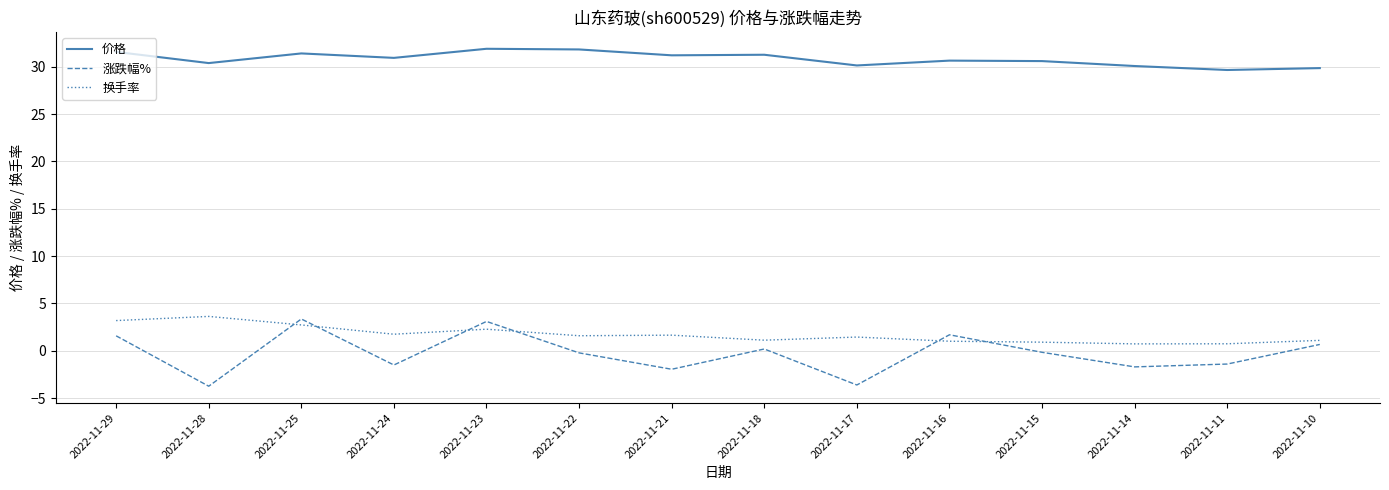

At 2022-11-17, list the series in order from largest to smallest.

价格, 换手率, 涨跌幅%